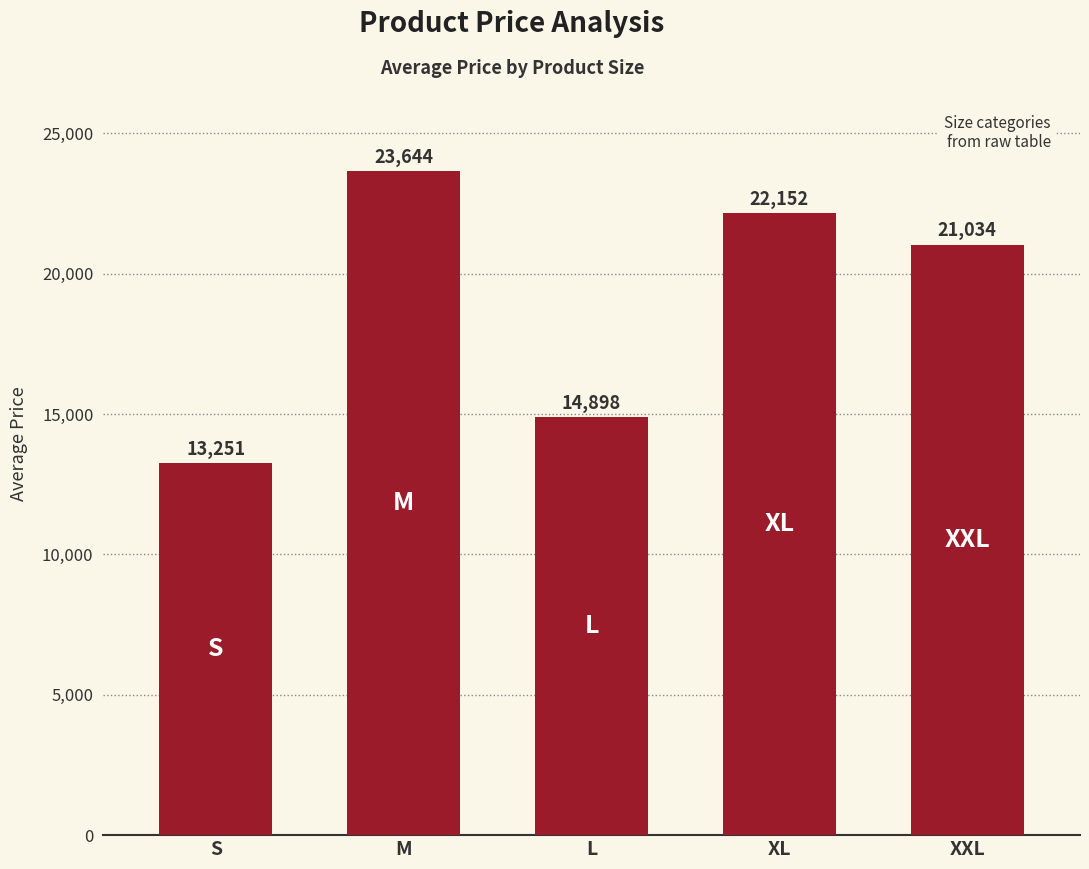

Count the number of categories in the chart.

5